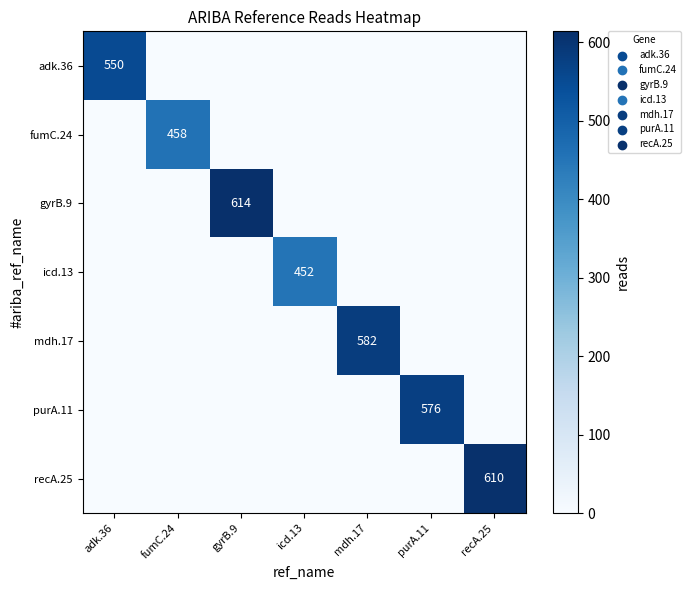

Is it true that icd.13 equals 309 at icd.13?

False